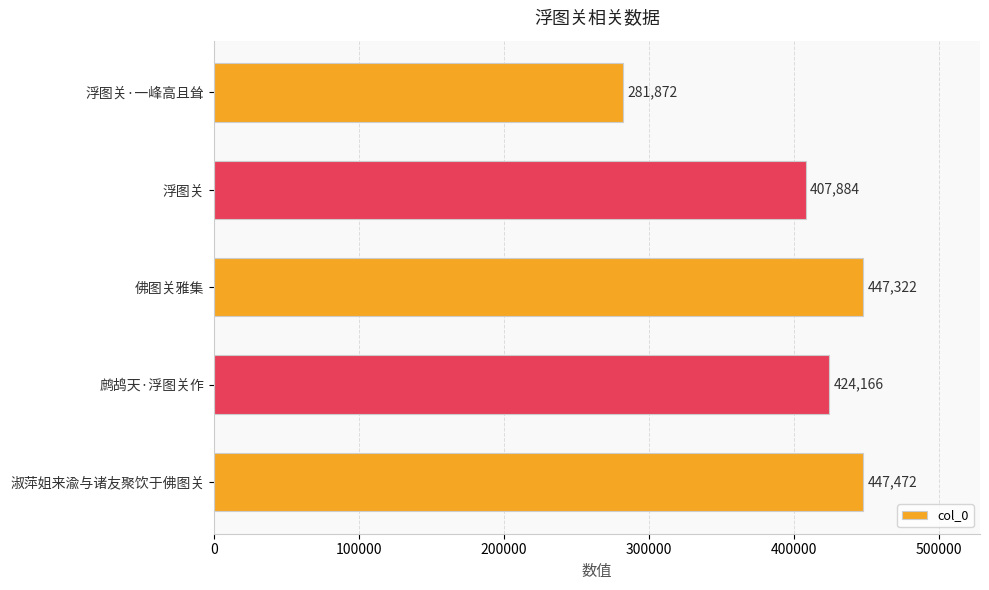

How many bars are there in total?

5